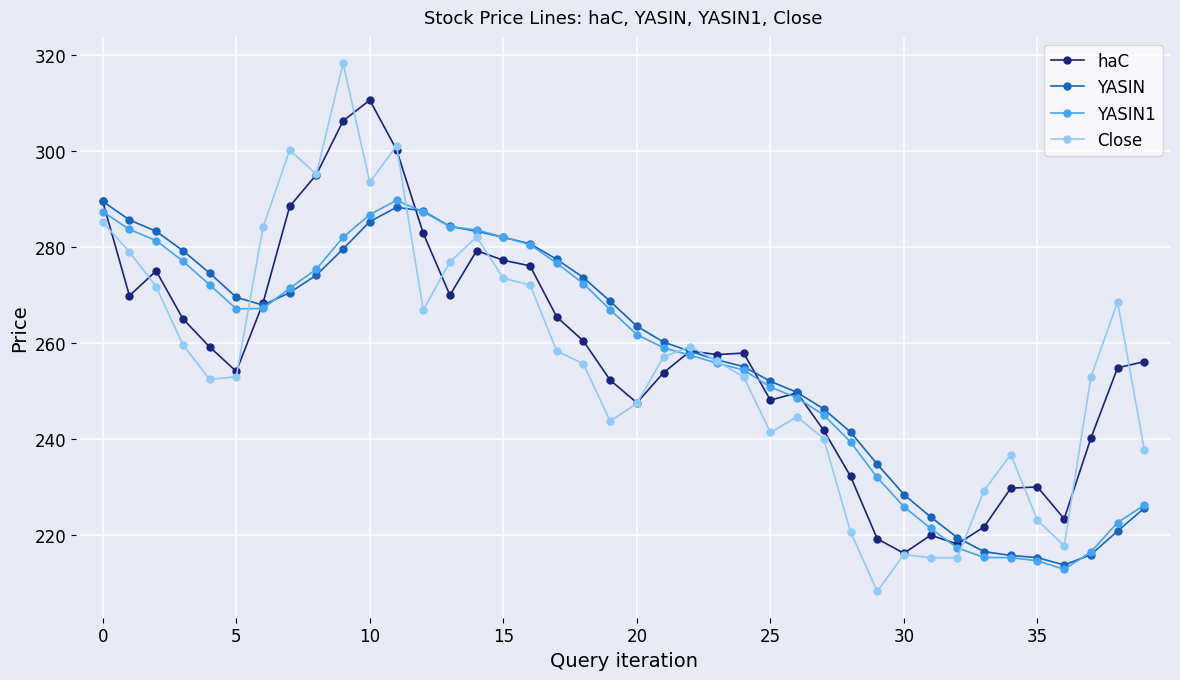

Which series has the largest range (max minus min)?

Close